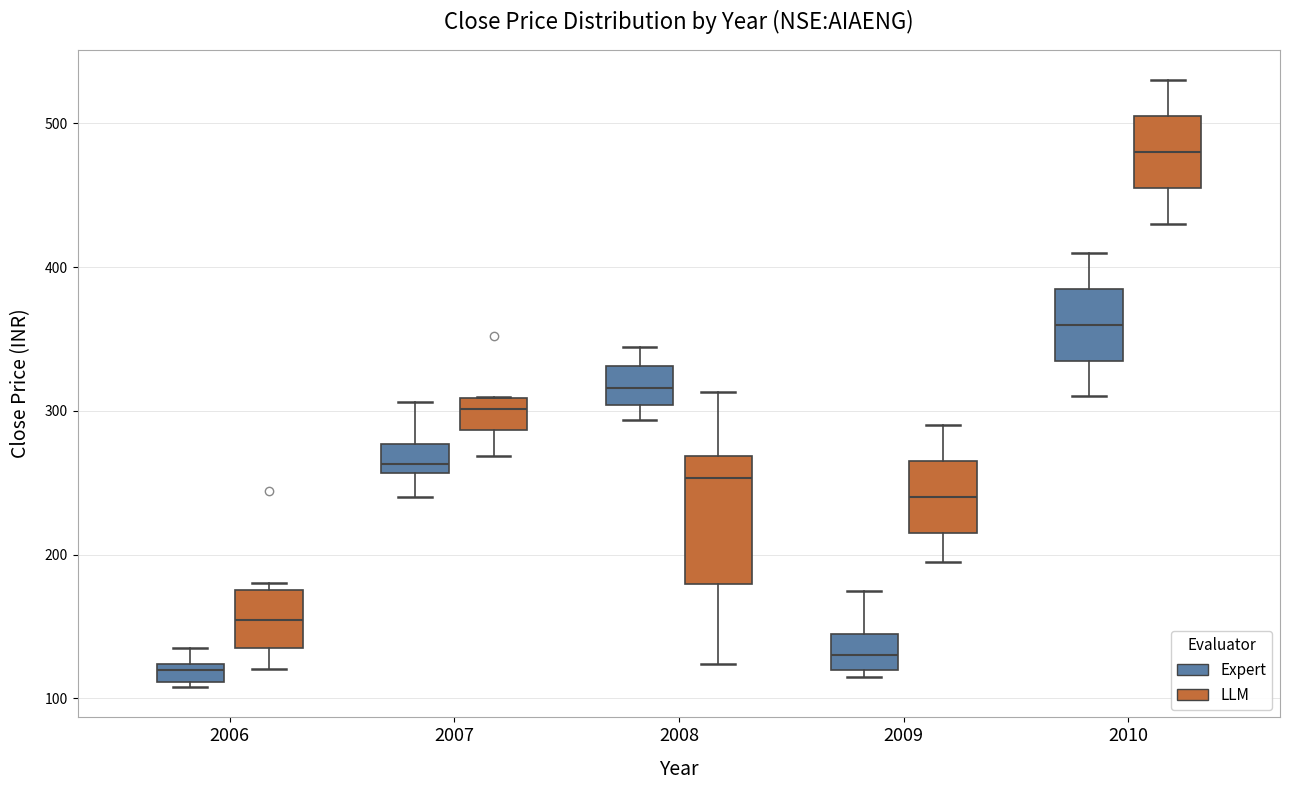

Which box is the tallest, from its lower edge to its upper edge?

2008 (LLM)